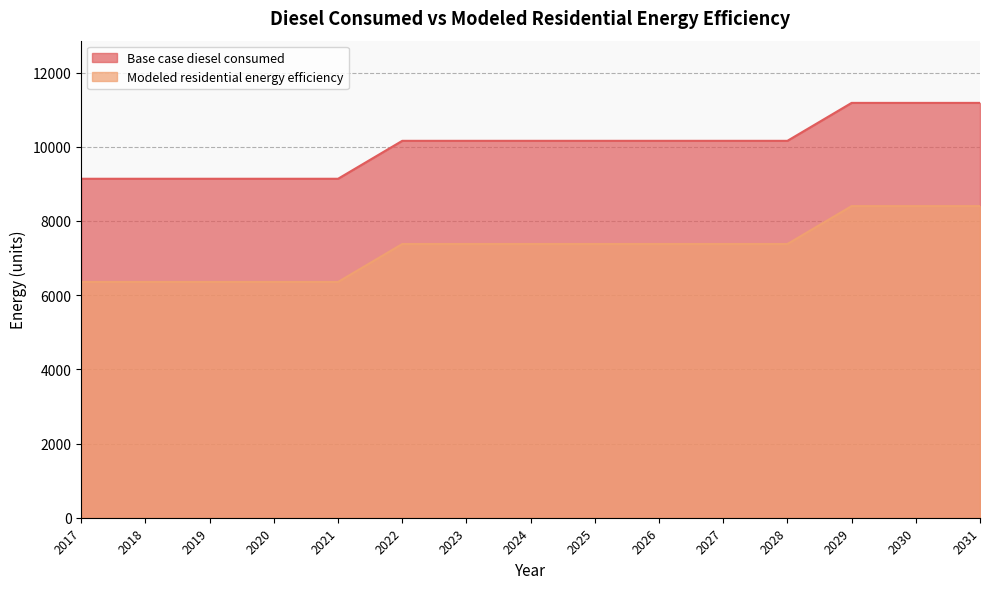

True or false: Modeled residential energy efficiency and Base case diesel consumed cross at least once.

False